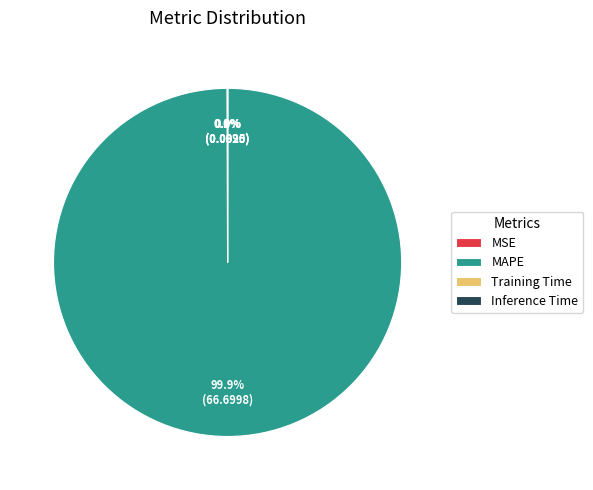

Which category accounts for the majority?

MAPE